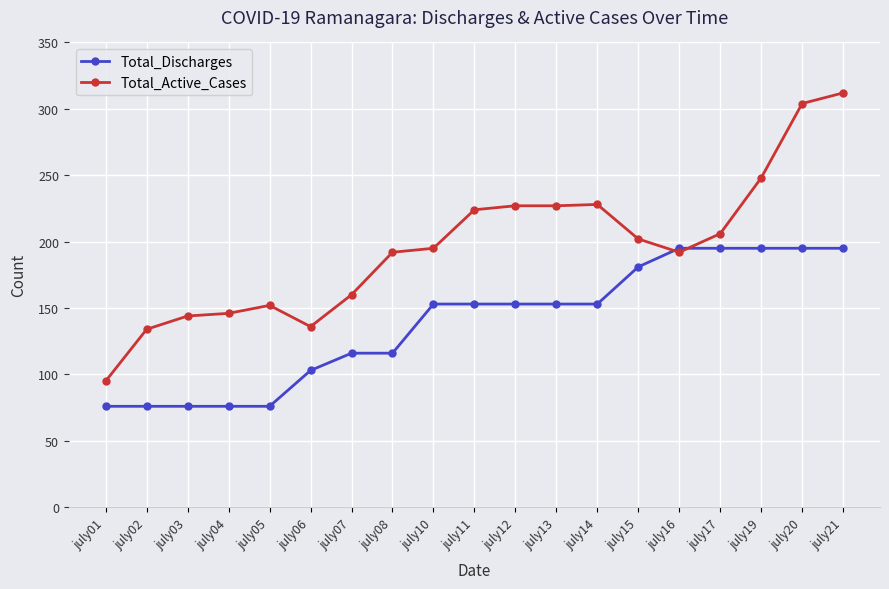

What is the difference between the highest and lowest values at july16?

3